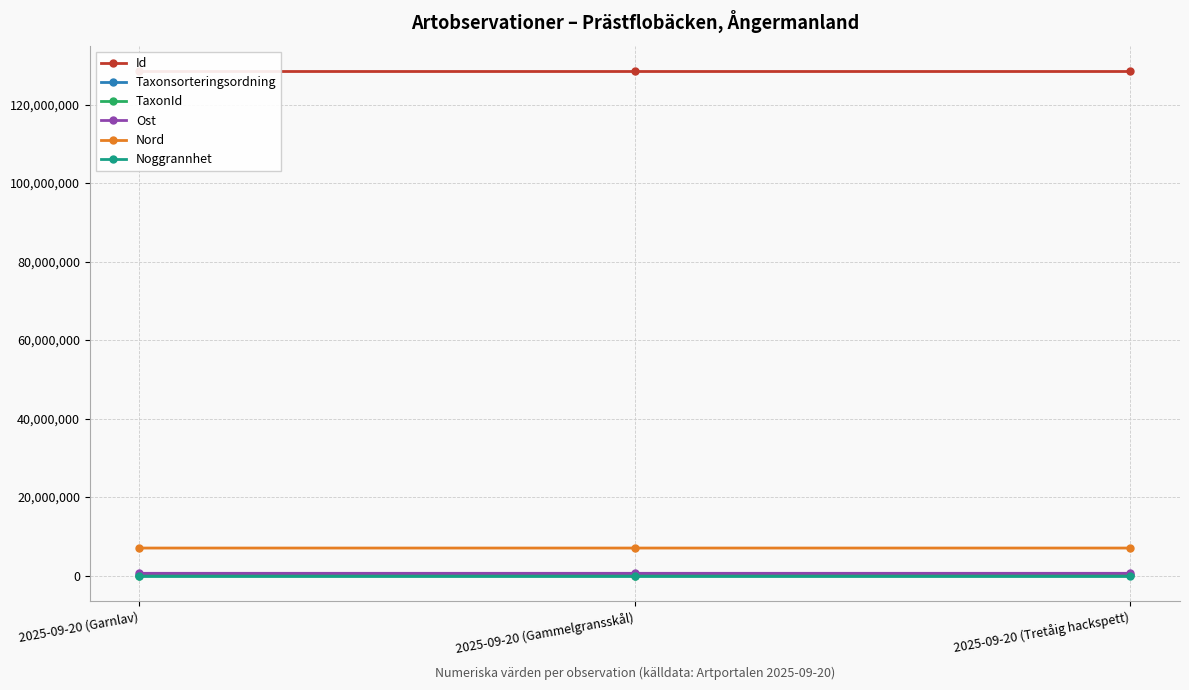

How many series are shown in this chart?

6